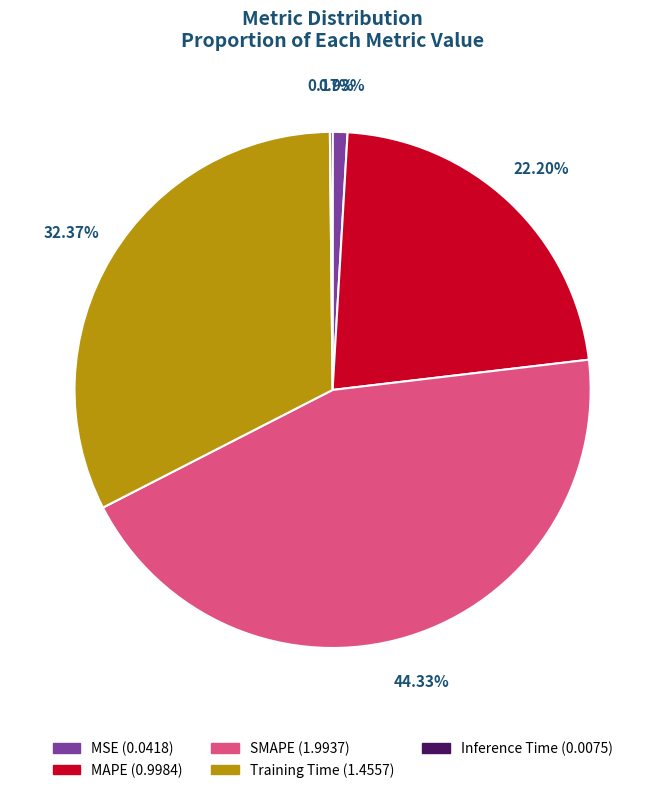

To the nearest percent, what is the difference between the largest and smallest slice percentages?

44%